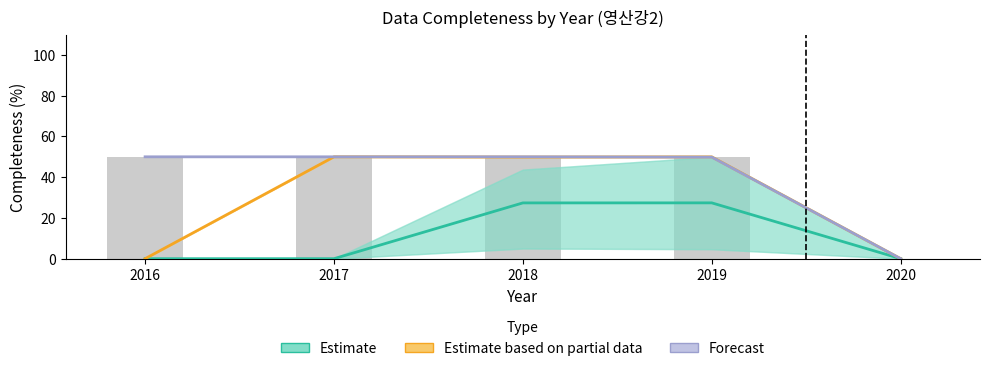

Are the bars grouped side by side (vs. stacked)?

Yes